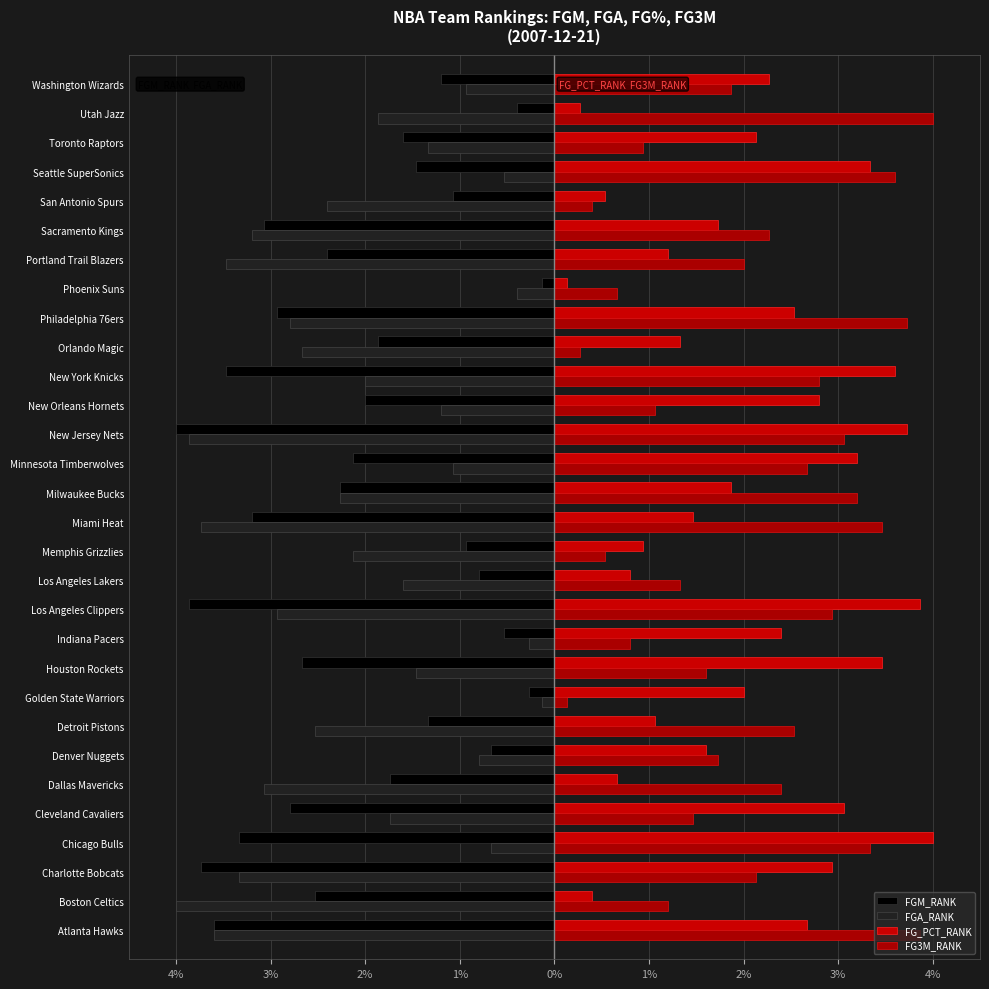

What is the difference between the second highest and second lowest values in the FGM_RANK series?

3.6